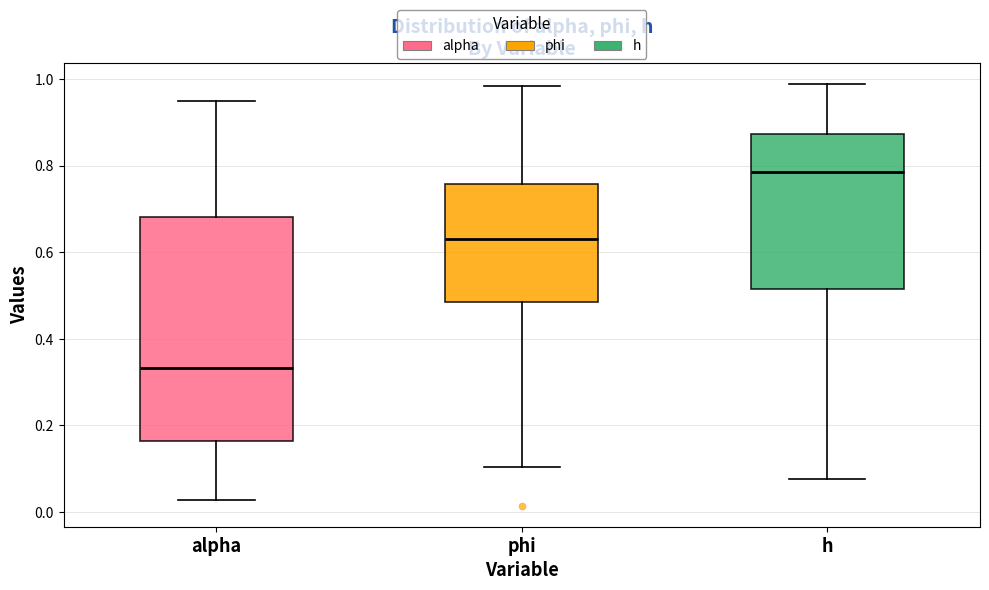

Reading left to right, transcribe this box plot: for each box, give where its median line is, the range the box spans, and where its two whiskers end, as read against the y-axis. The values are not printed on the chart, so give them approximately, as read against the axis.

alpha: median 0.34, box 0.16 to 0.68, whiskers 0.02 to 0.96
phi: median 0.64, box 0.48 to 0.76, whiskers 0.10 to 0.98
h: median 0.78, box 0.52 to 0.88, whiskers 0.08 to 0.98